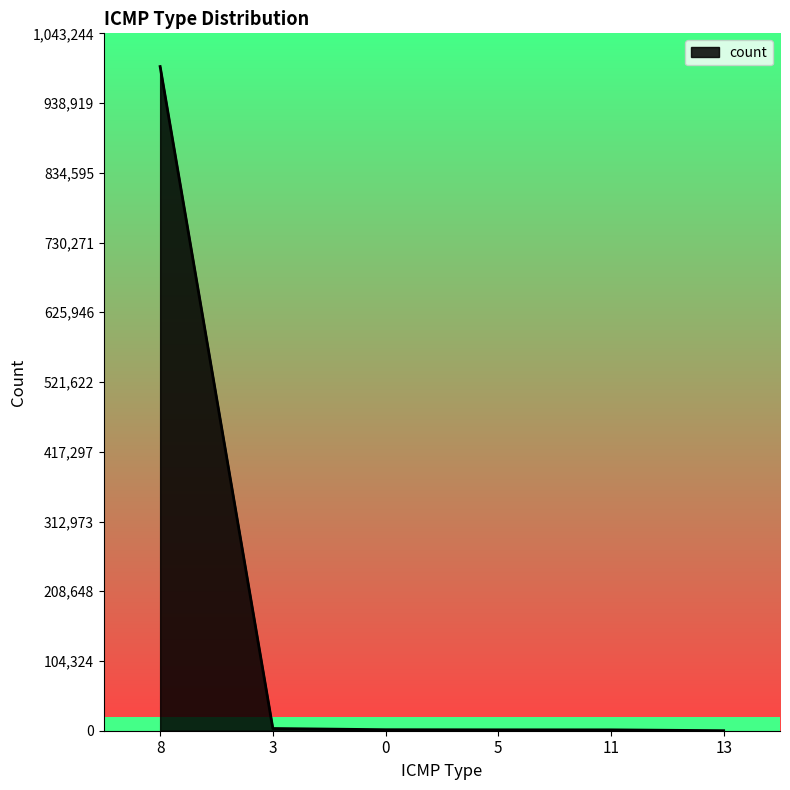

What is the minimum value shown in the chart?

51